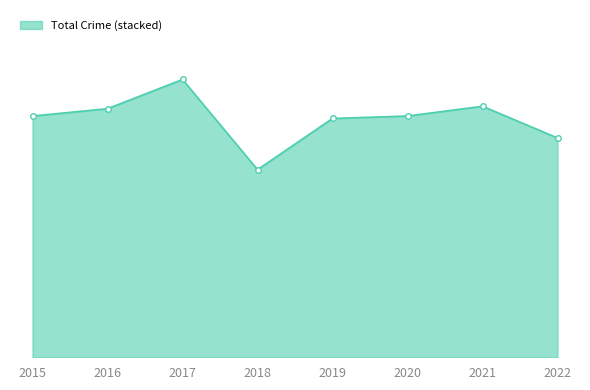

Does the chart have visible grid lines?

No